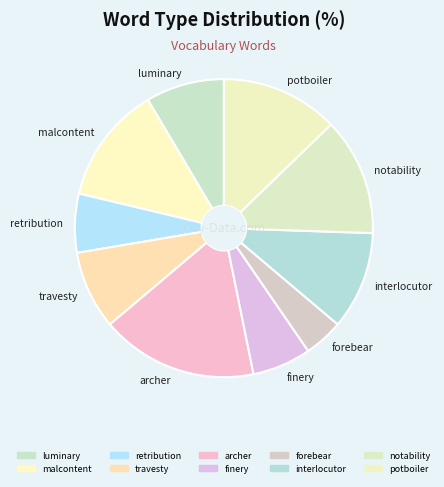

Is the sum of luminary and archer greater than half?

No